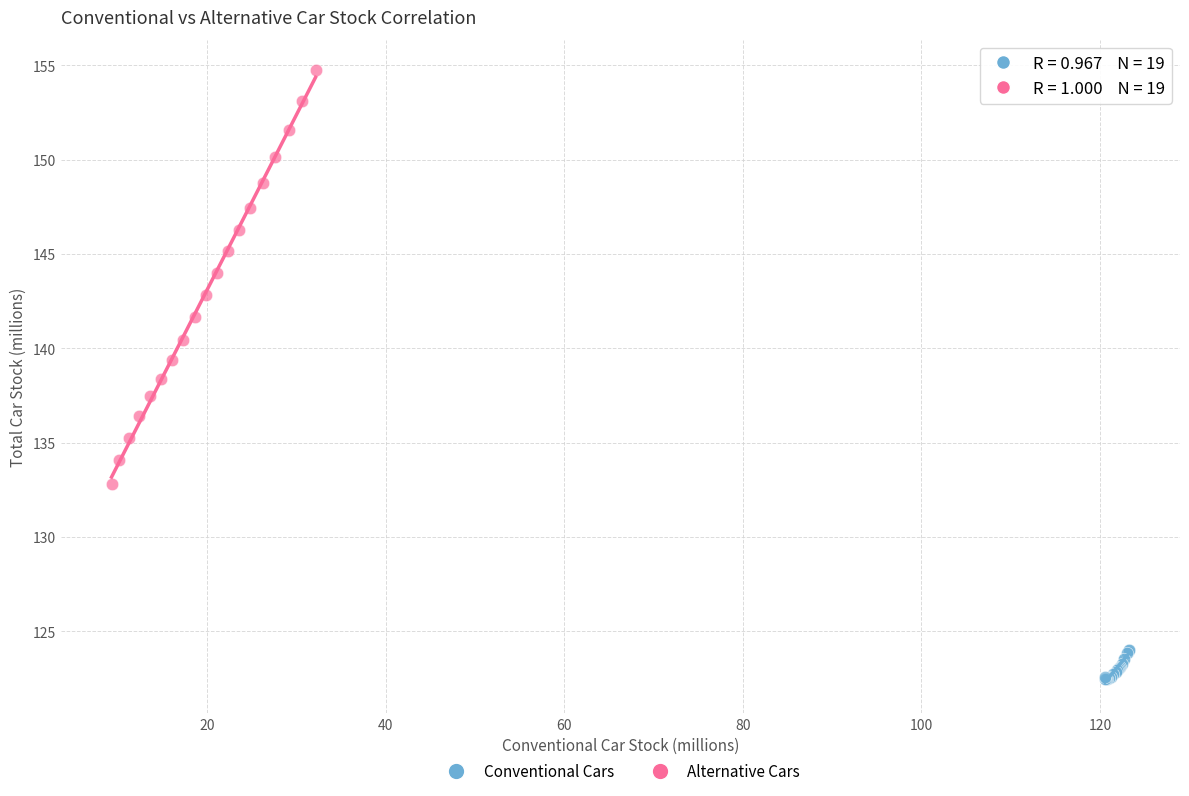

Which series has the widest spread of Y values?

Alternative Cars